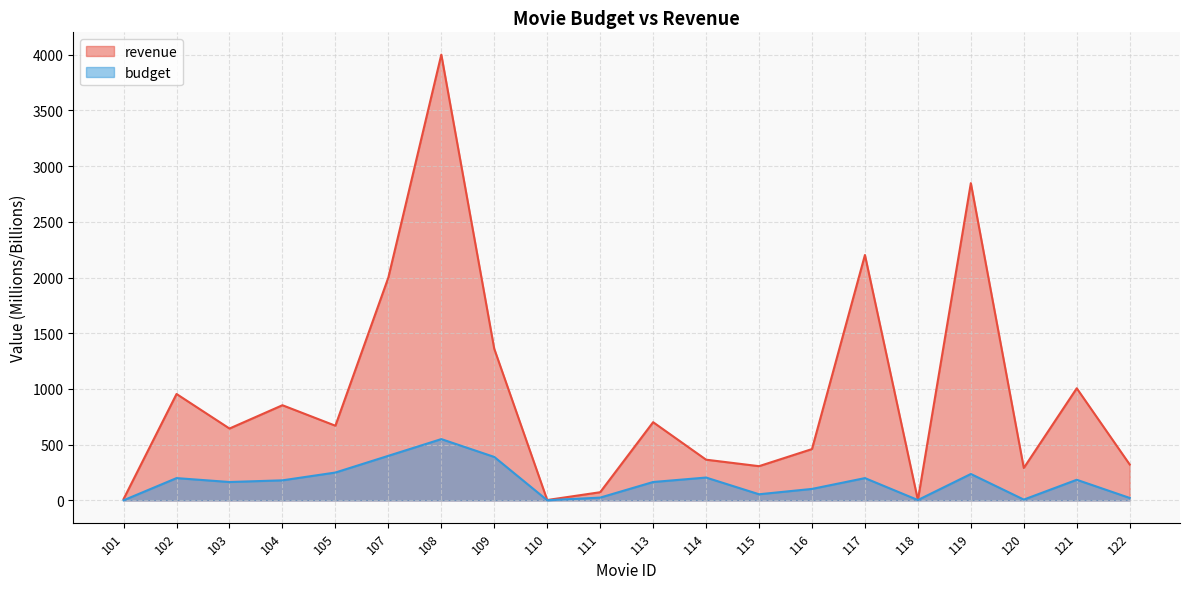

What value does the revenue series have at 114?

365.3